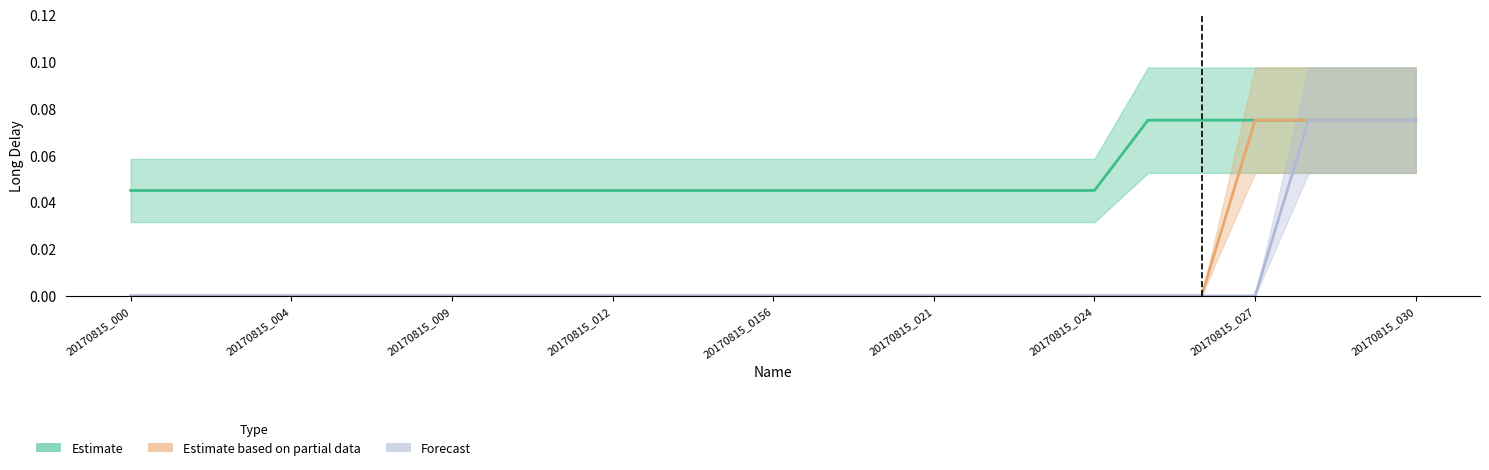

What is the sum of the Estimate based on partial data values at 20170815_028 and 20170815_026?

0.1